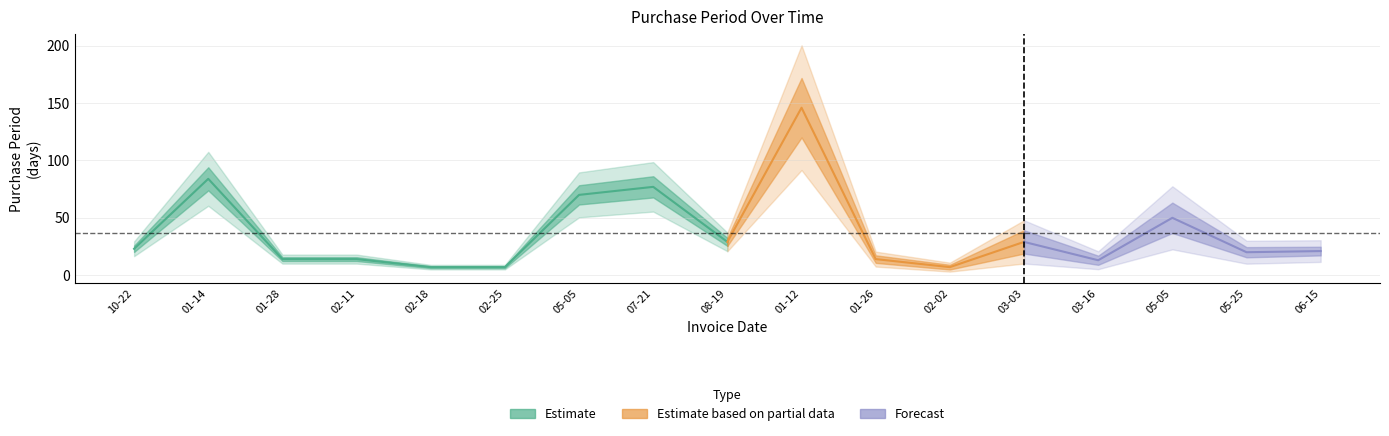

Is it true that the value at 2016-08-19 is 29?

True